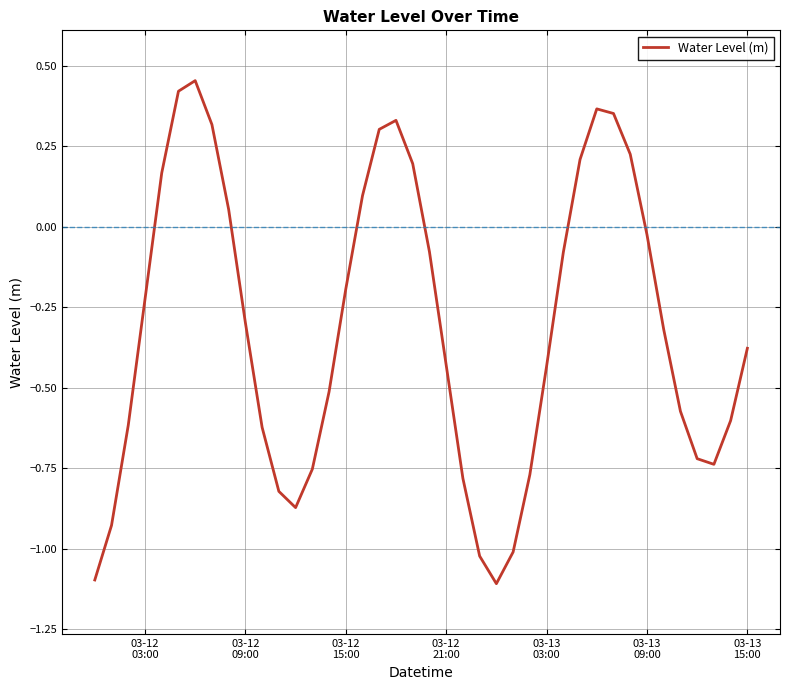

What is the smallest value displayed?

-1.1